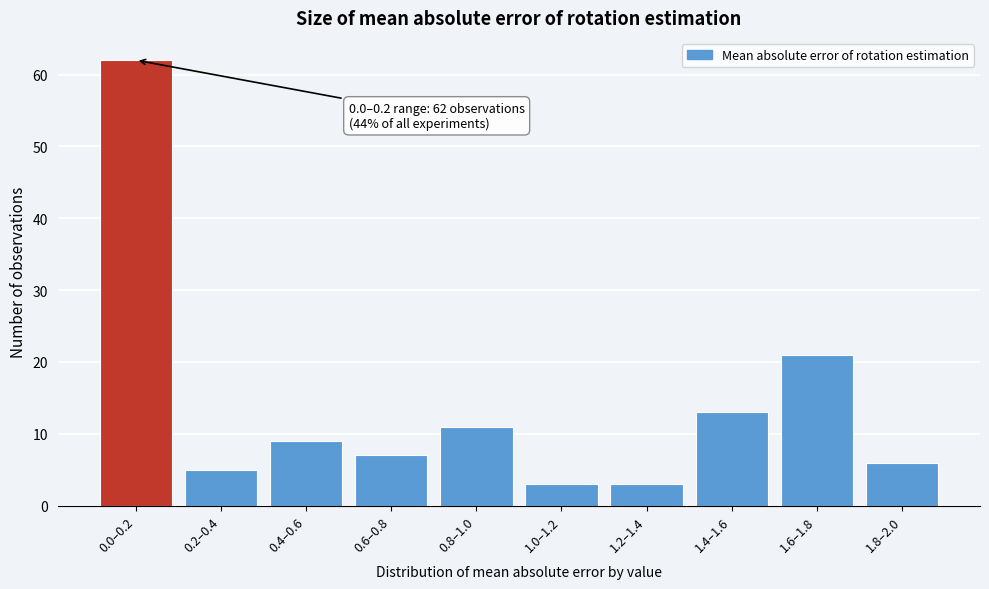

Reading left to right, extract all data points from this chart.

0.0–0.2=62	0.2–0.4=5	0.4–0.6=9	0.6–0.8=7	0.8–1.0=11	1.0–1.2=3	1.2–1.4=3	1.4–1.6=13	1.6–1.8=21	1.8–2.0=6